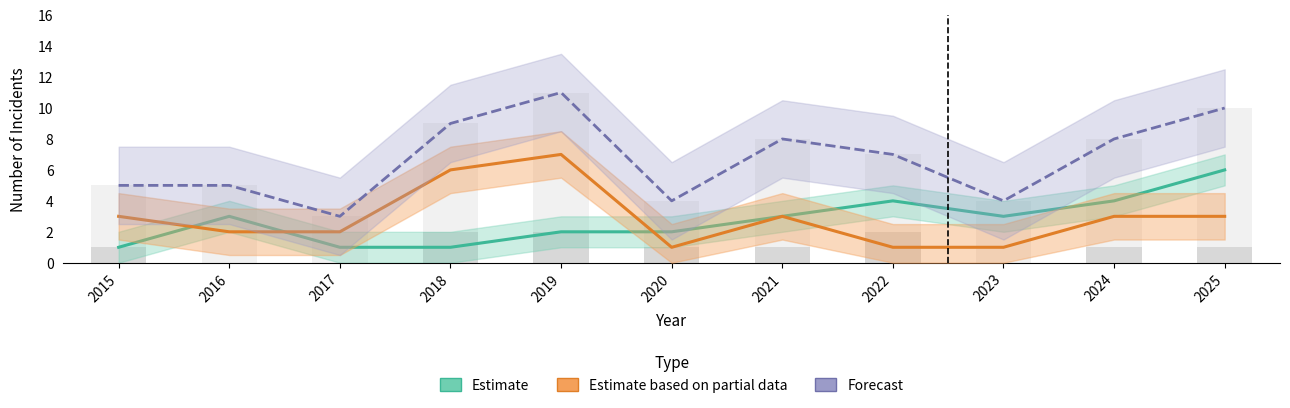

The value of Forecast at 2019 is 5. True or false?

False